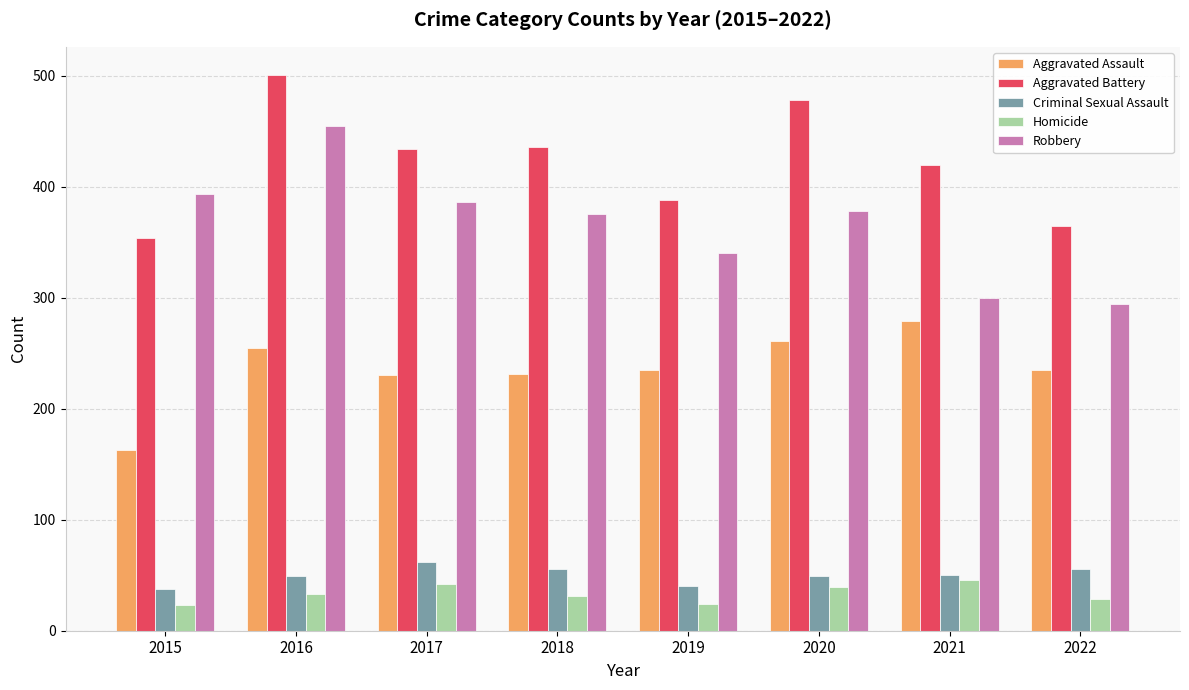

Which series has the largest total across all categories?

Aggravated Battery